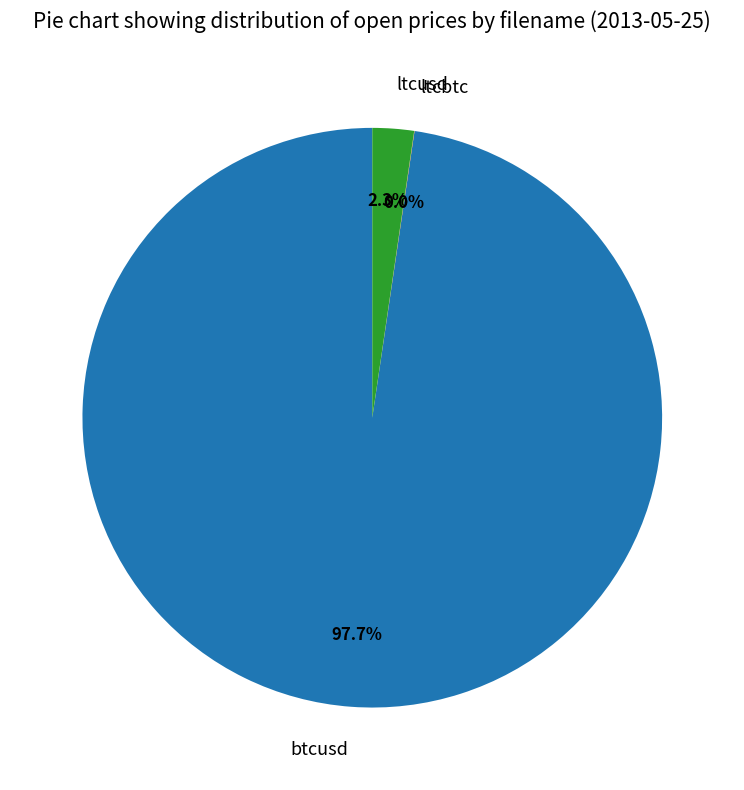

Which slice represents more than half of the pie?

btcusd